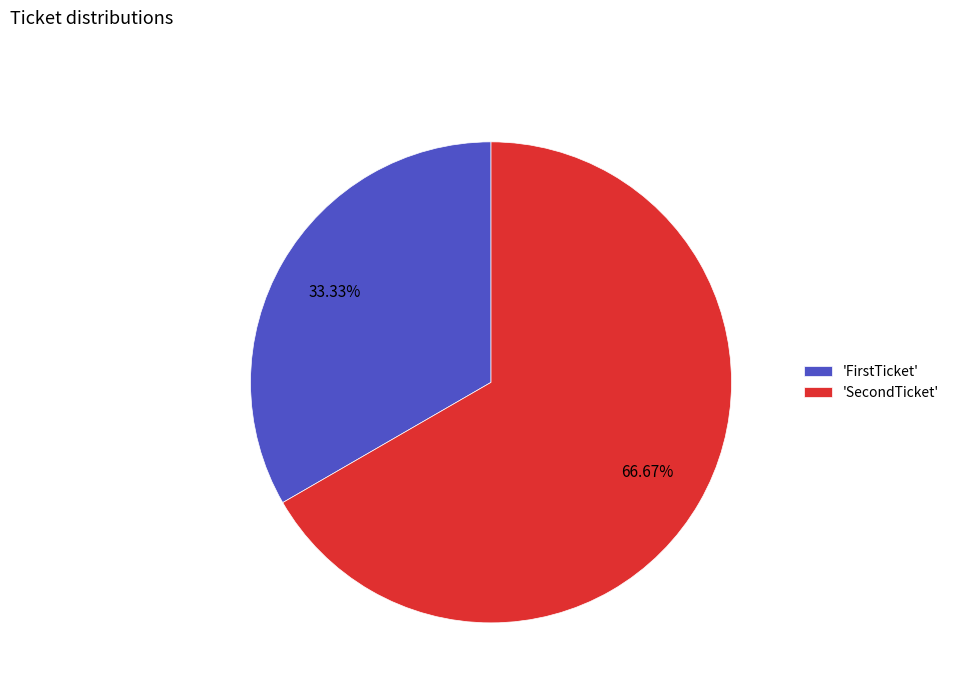

Which slice is the smallest?

'FirstTicket'